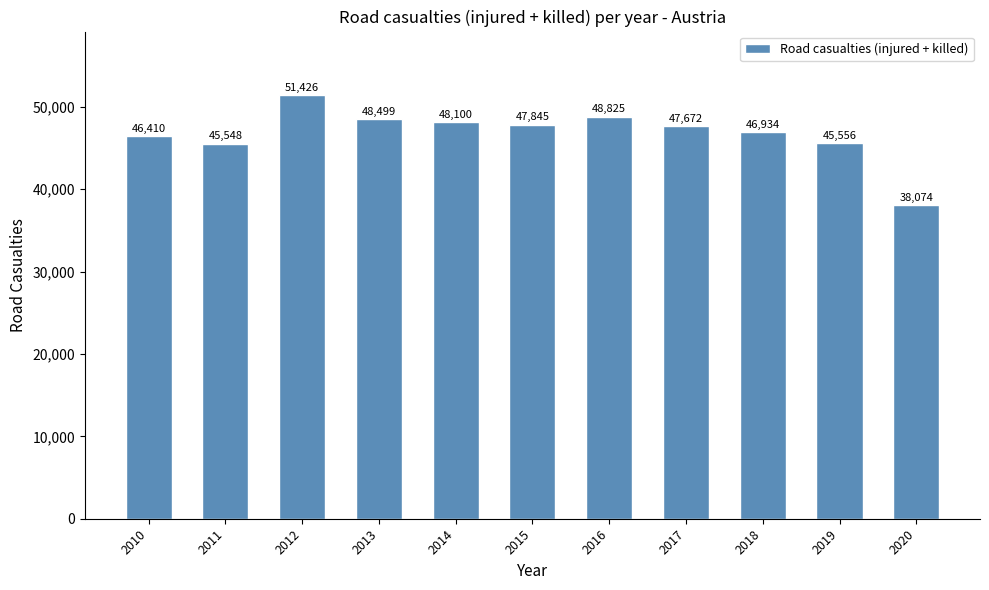

What is the value of the 2nd bar from the left?

45548